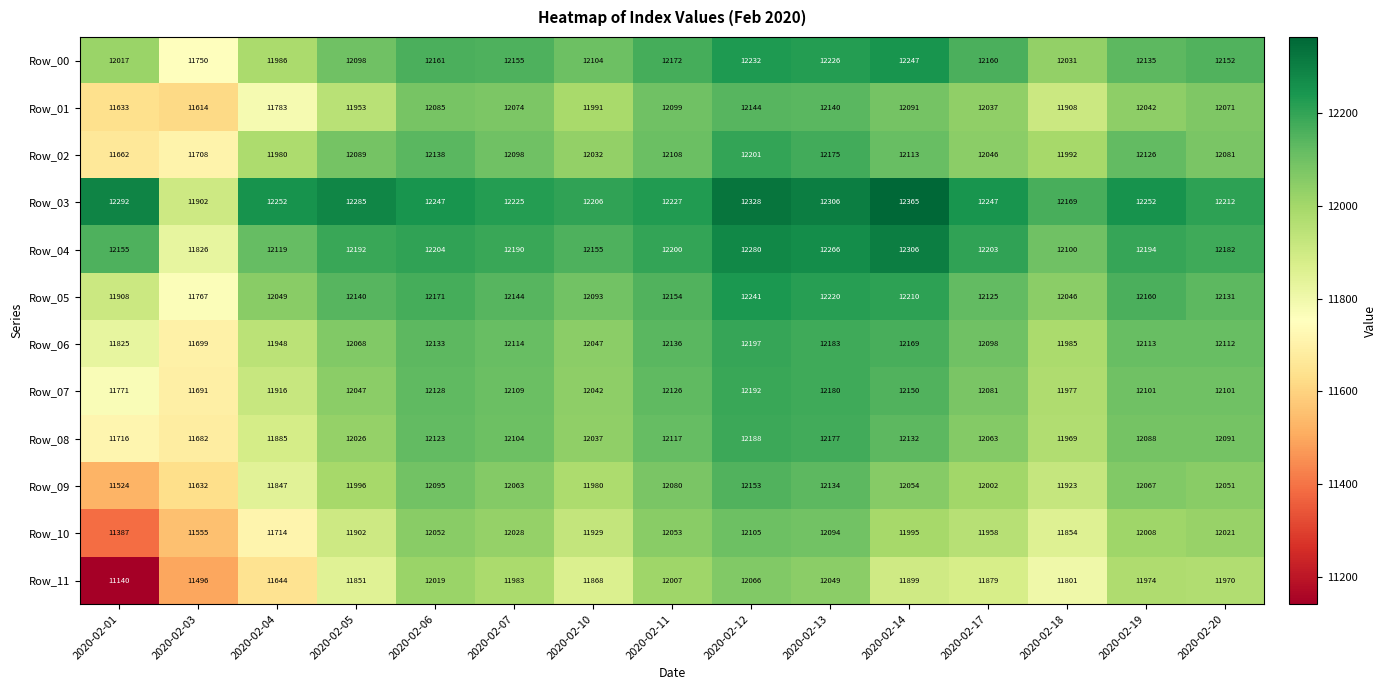

Which category has the lowest value across all series?

2020-02-01